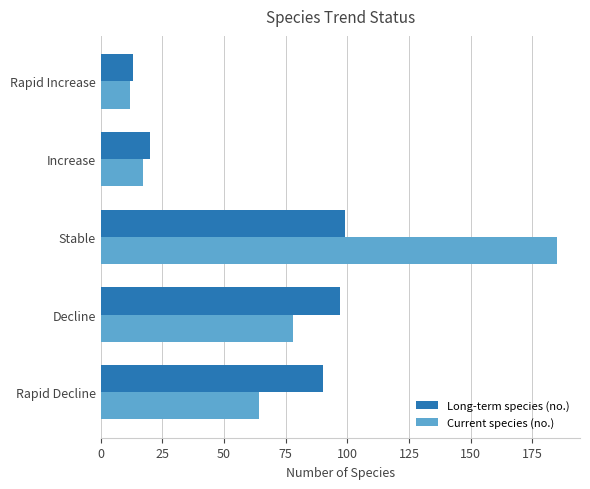

Which category has the lowest value in the Current species (no.) series?

Rapid Increase